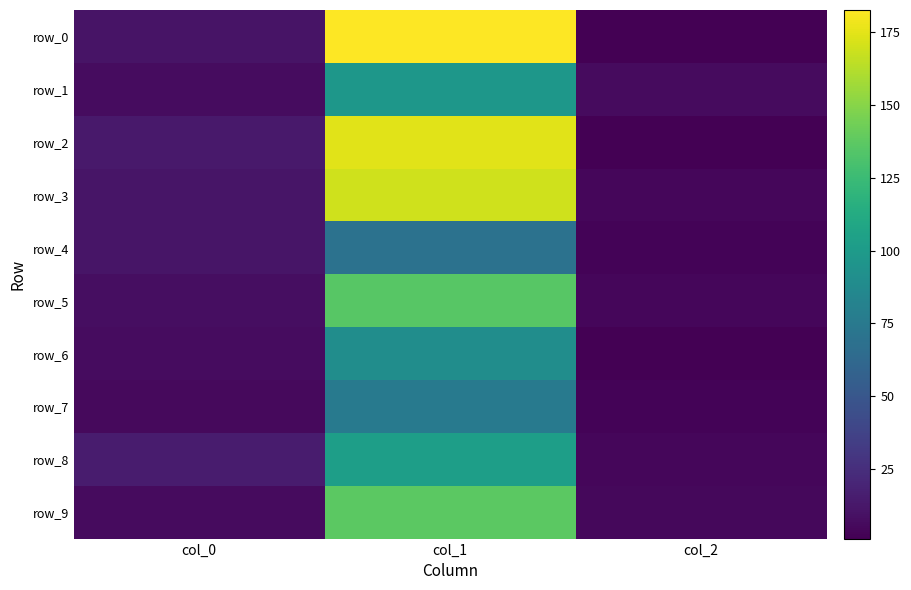

What is the sum of the row_7 values at col_0 and col_2?

8.8